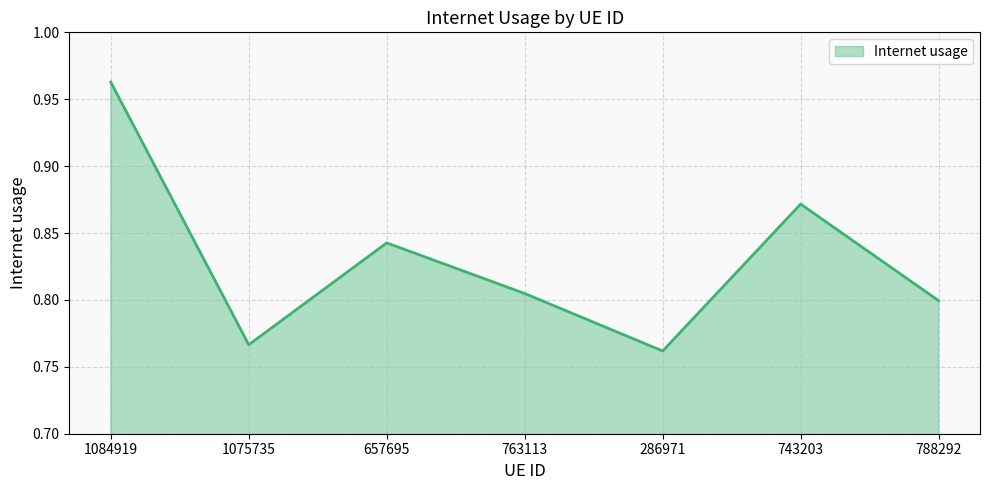

How many values are between 0 and 1?

7